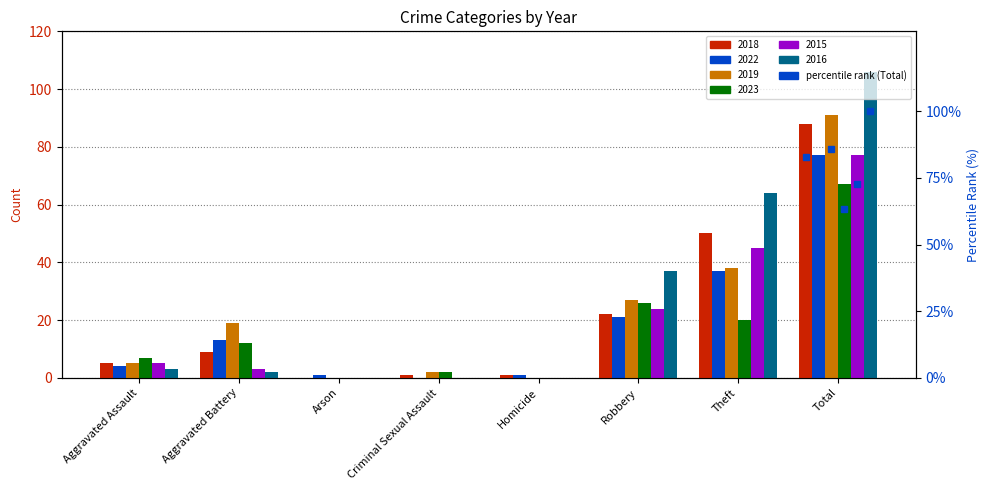

Is it true that 2015 equals 1 at Aggravated Battery?

False